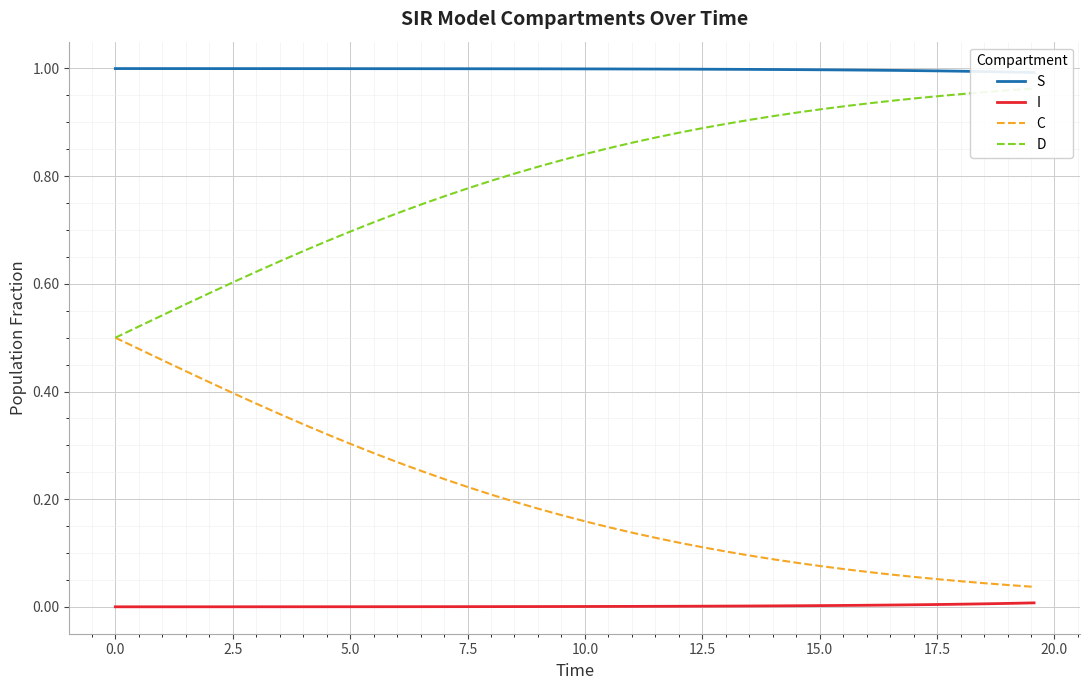

What is the difference between the maximum and minimum values in the D series?

0.5